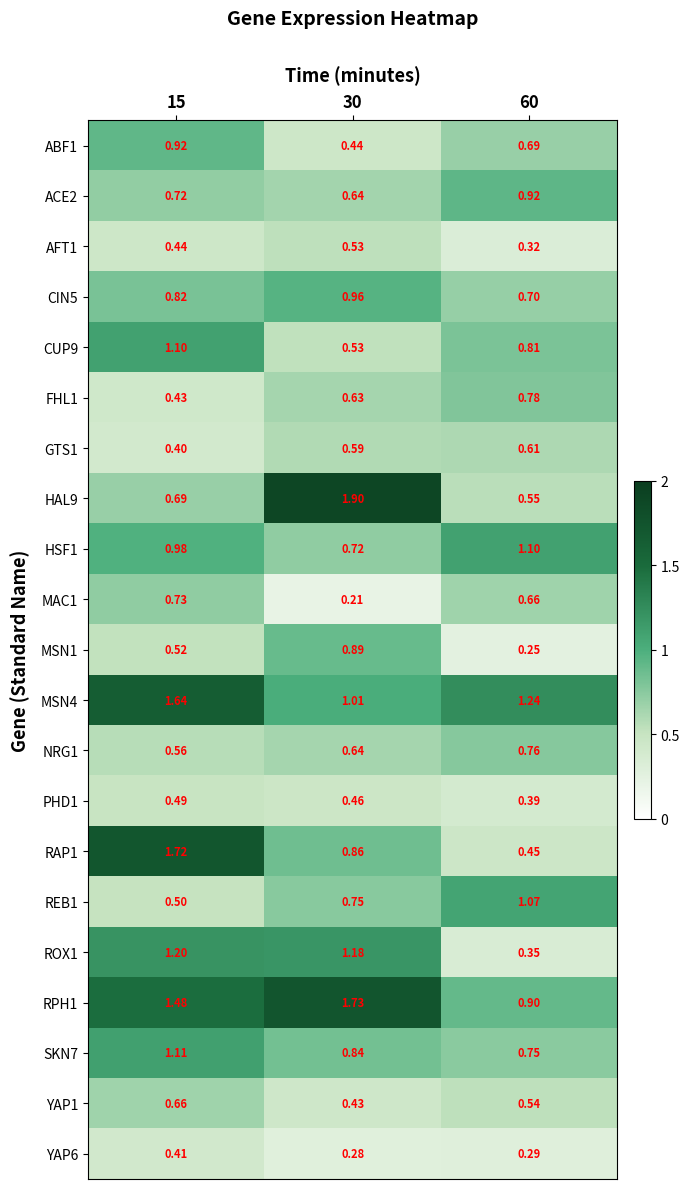

Is the value of MSN4 at 60 greater than the value of FHL1 at 60?

Yes